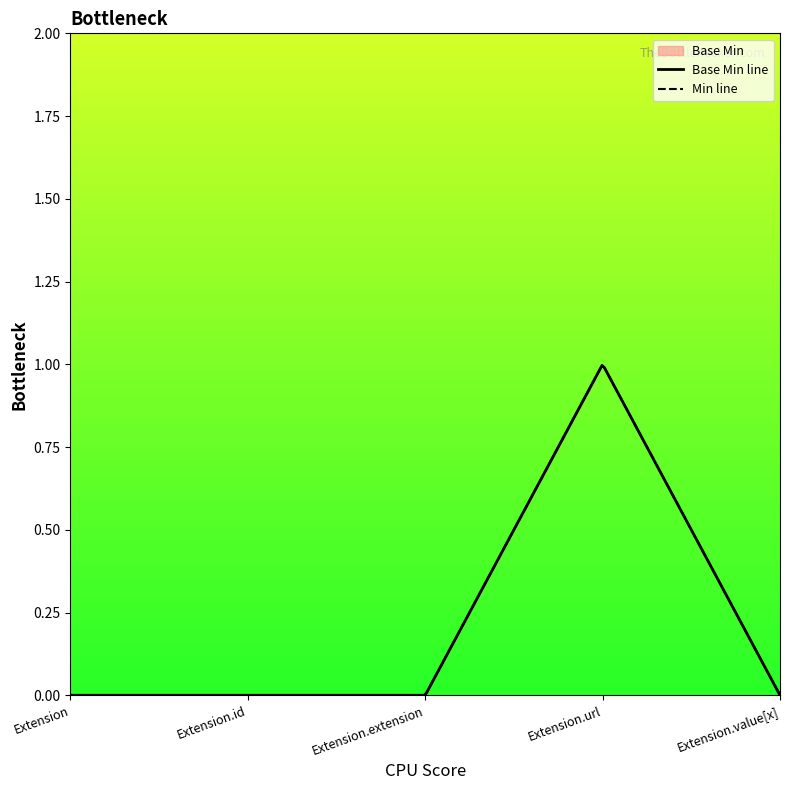

True or false: the data has more than 1 interior local peaks.

False